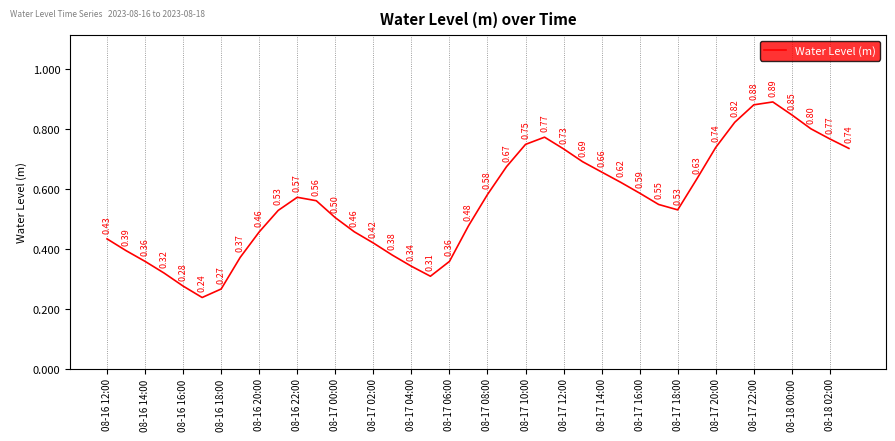

Does the chart display data point markers on the line(s)?

No